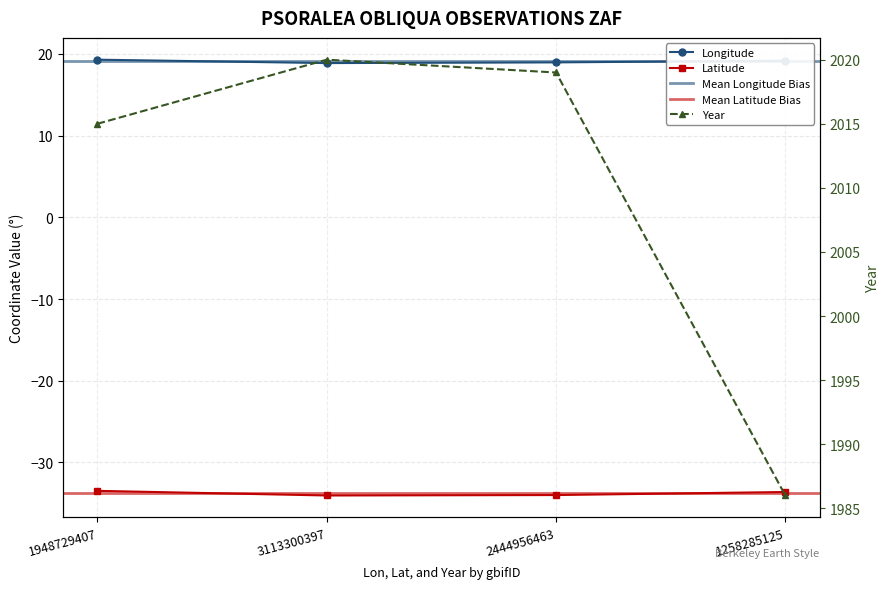

The lon series shows 18.9 at 3113300397. True or false?

True